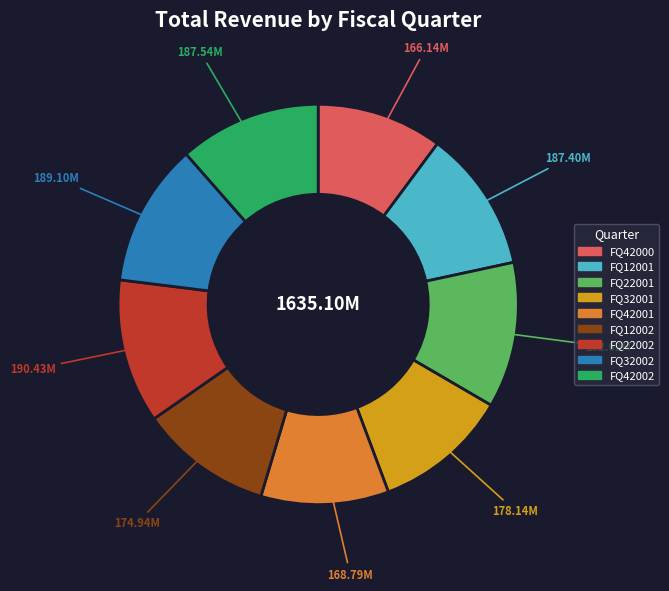

How many segments does this pie chart have?

9